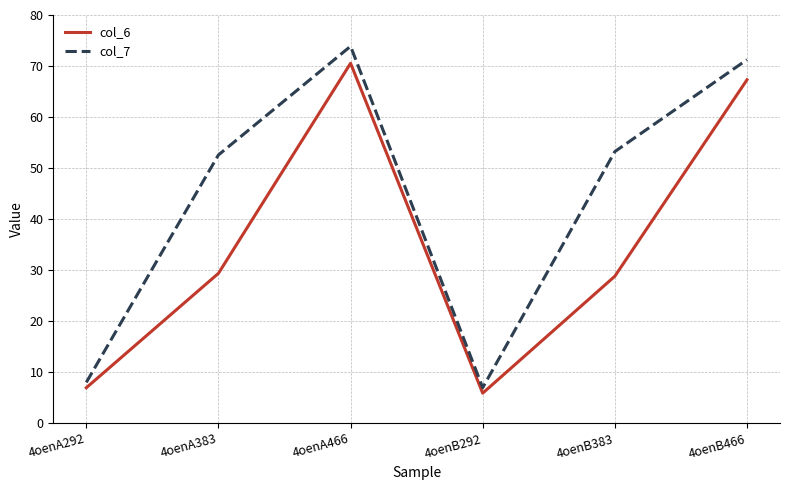

Where is col_7 nearest to the value 40?

4oenA383